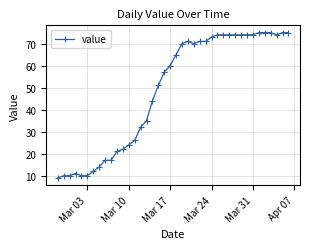

How many series are shown in this chart?

1